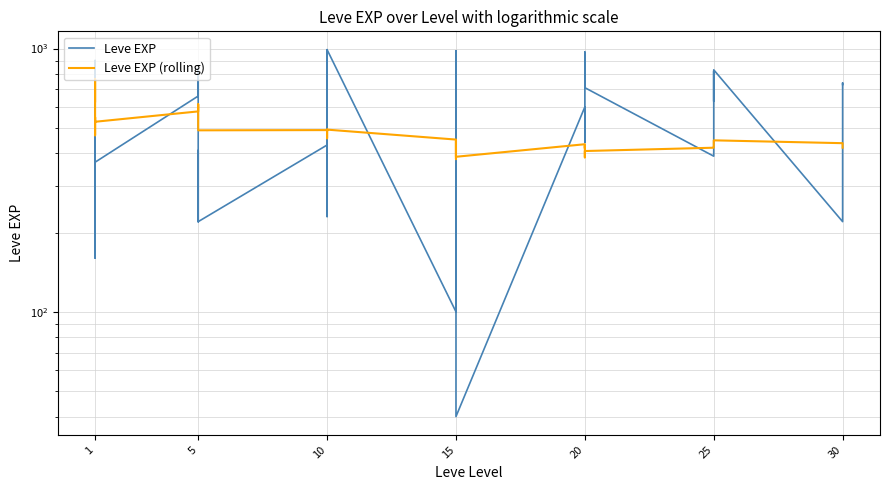

The Leve EXP (rolling) series shows 427 at 20. True or false?

True